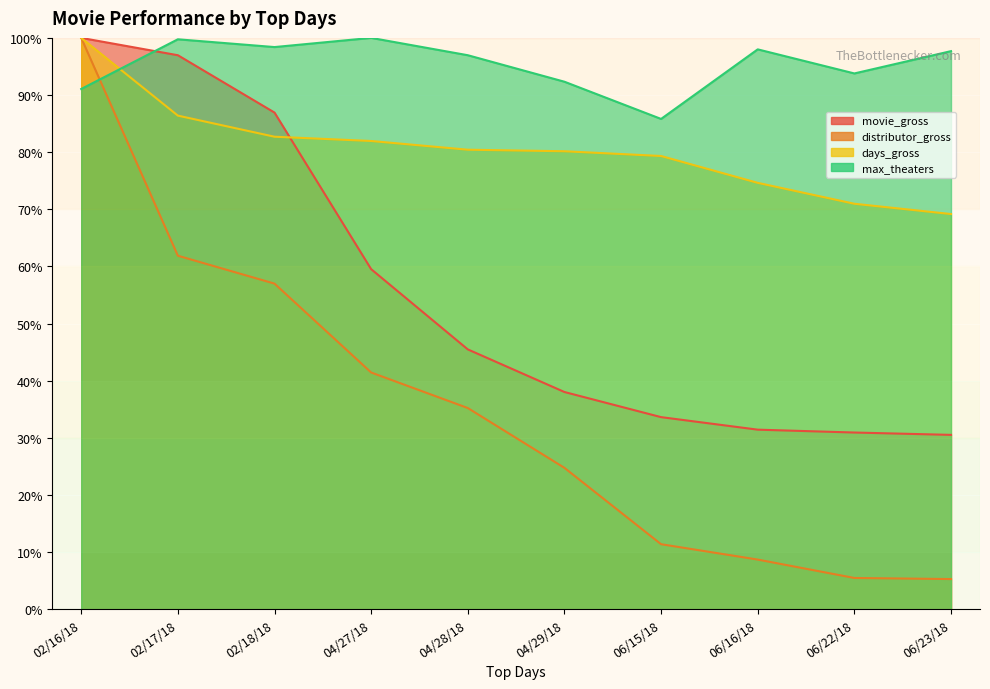

Between 02/16/18 and 06/15/18, which is larger?

02/16/18